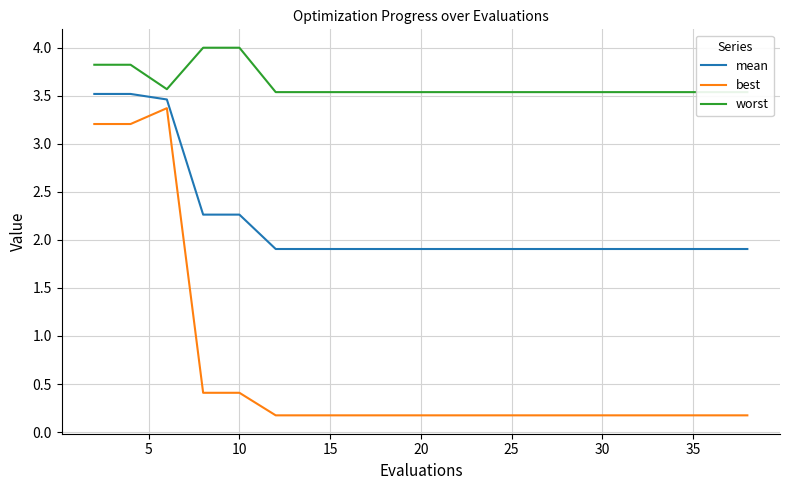

Rank the series by their average value, from lowest to highest.

best, mean, worst